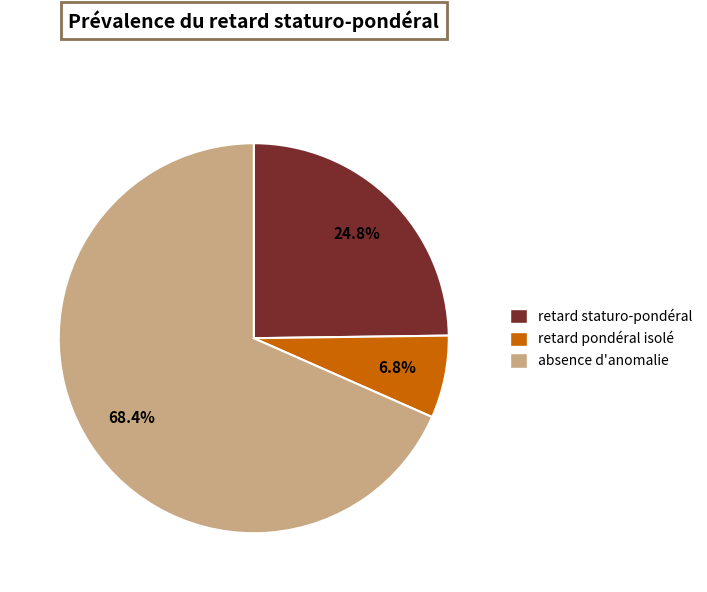

Rank the categories by value from highest to lowest.

absence d'anomalie, retard staturo-pondéral, retard pondéral isolé